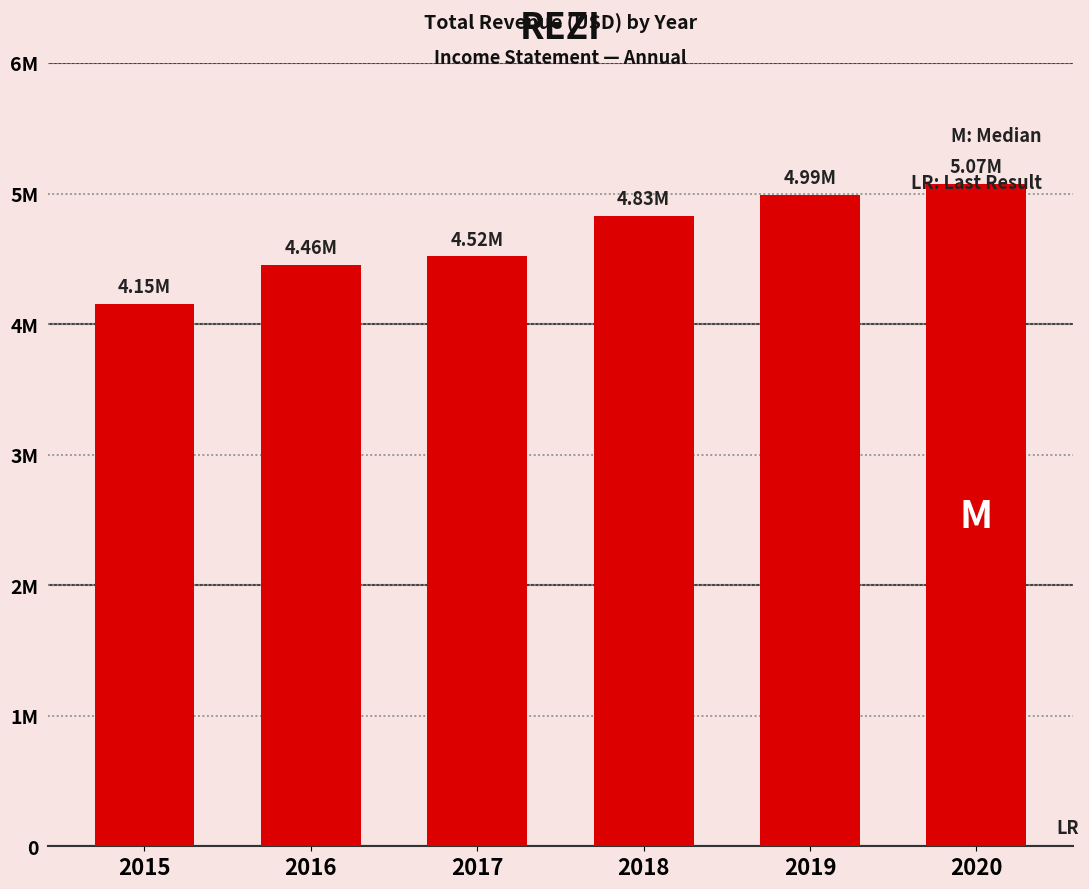

Are the bars horizontal?

No